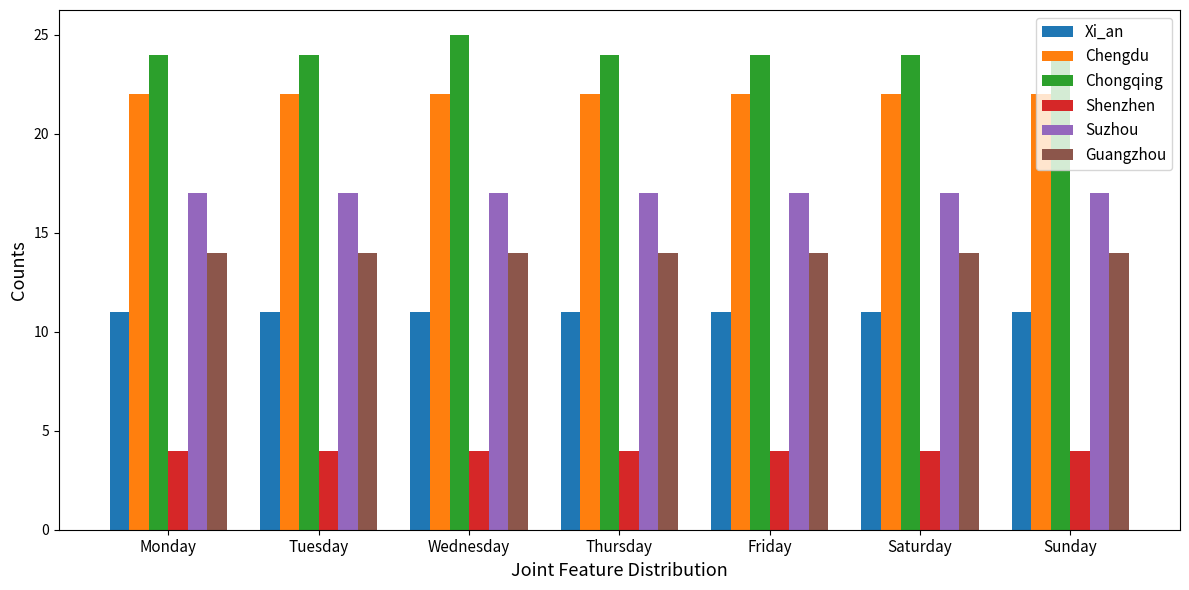

What is the difference between the maximum and minimum values in the Chongqing series?

1